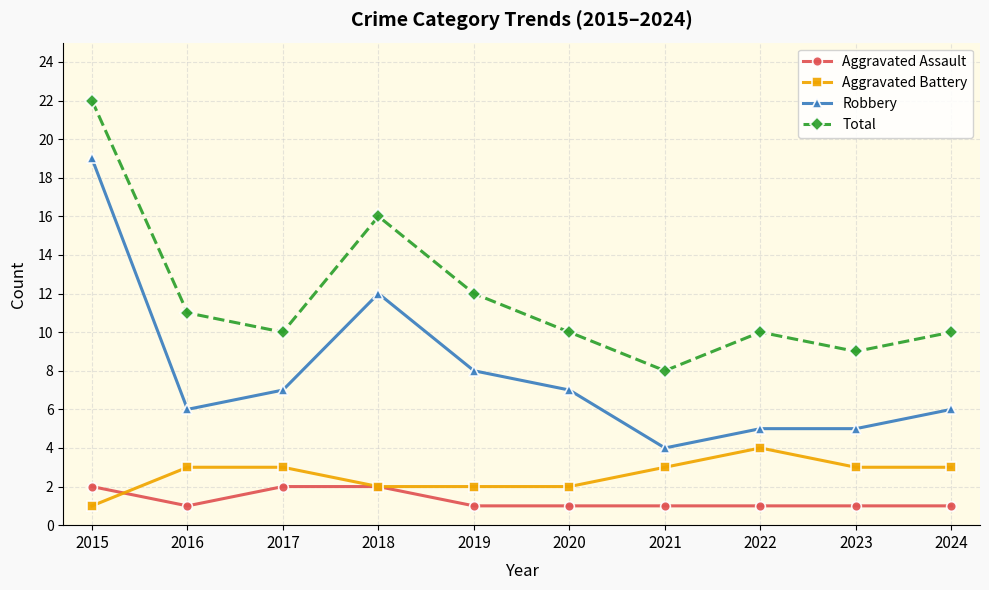

Which series has the largest range (max minus min)?

Robbery